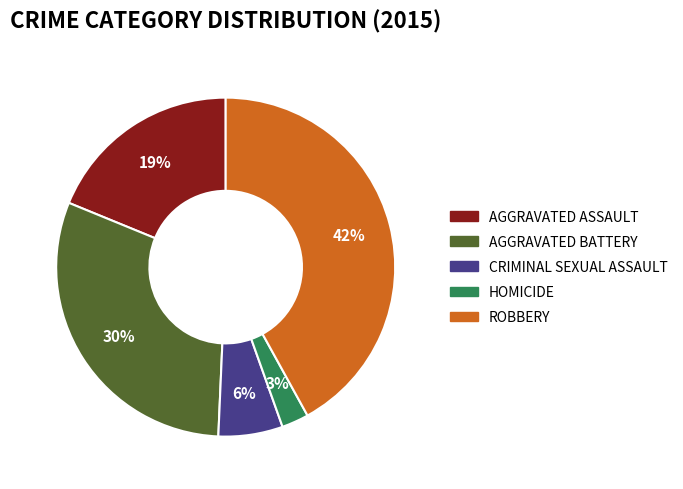

To the nearest percent, what is the average slice percentage?

20%